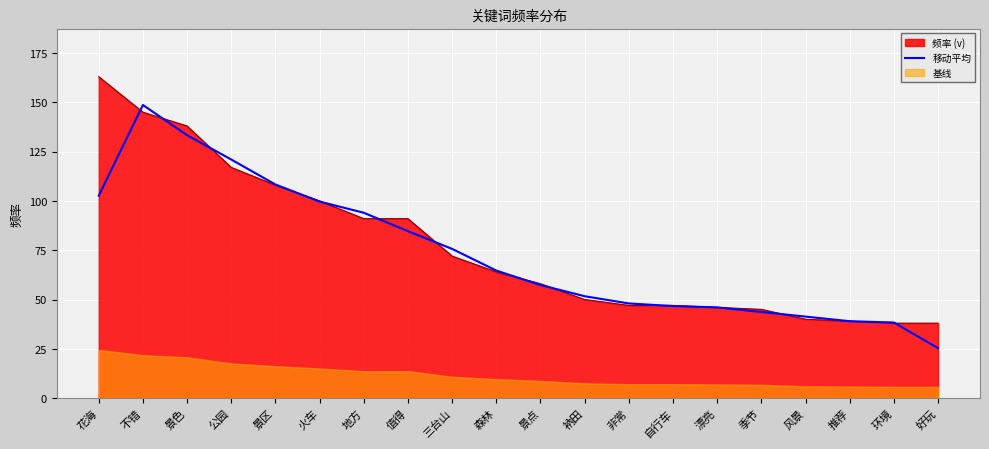

At which label does 移动平均 reach its minimum?

好玩